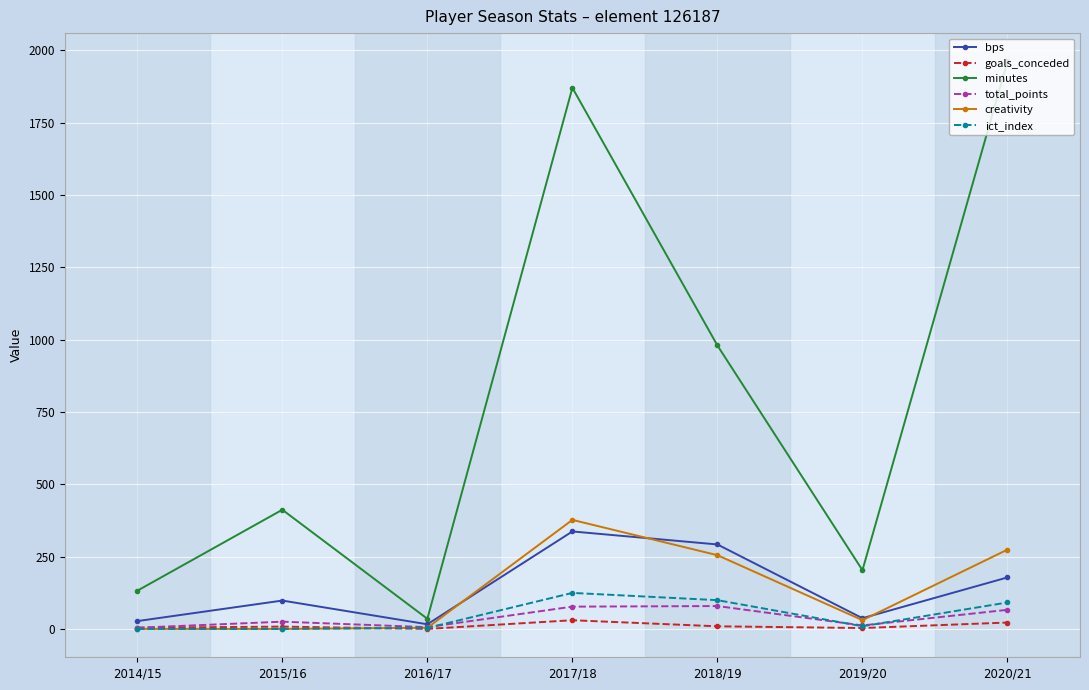

What is the label of the 6th point from the left?

2019/20